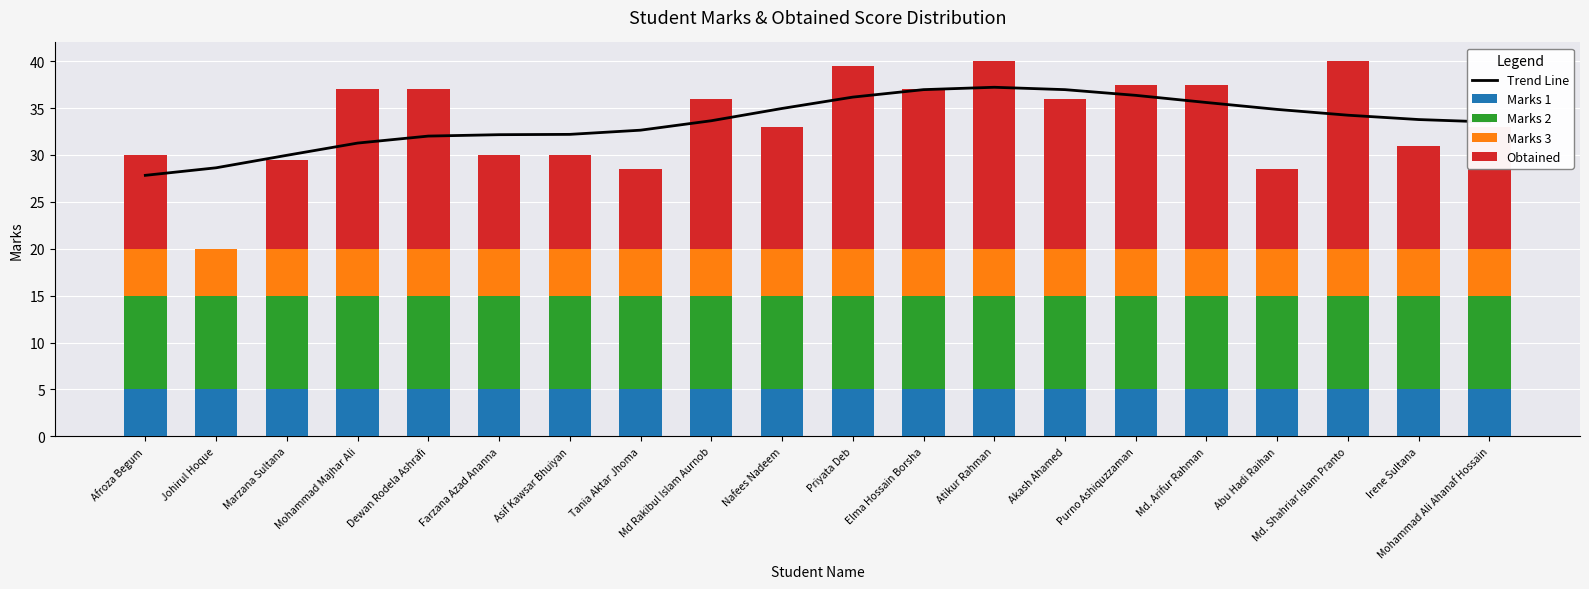

At how many categories does at least one series exceed 13?

20